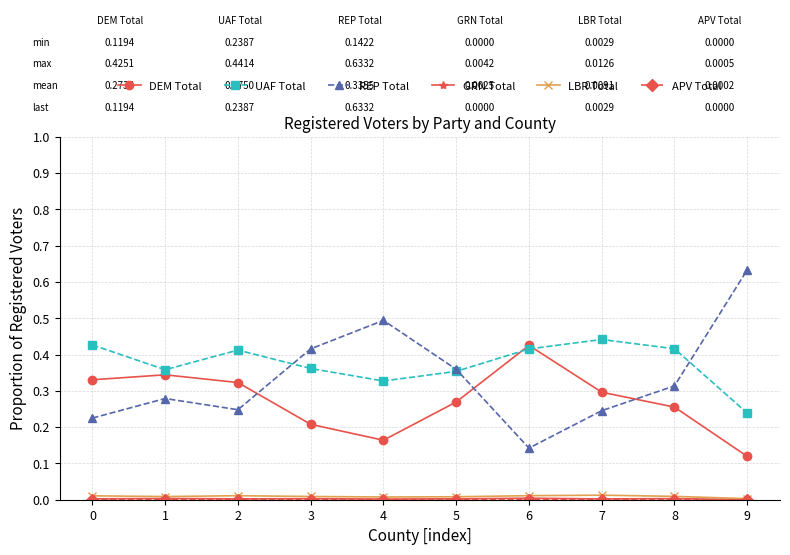

True or false: REP Total and LBR Total intersect in this chart.

False